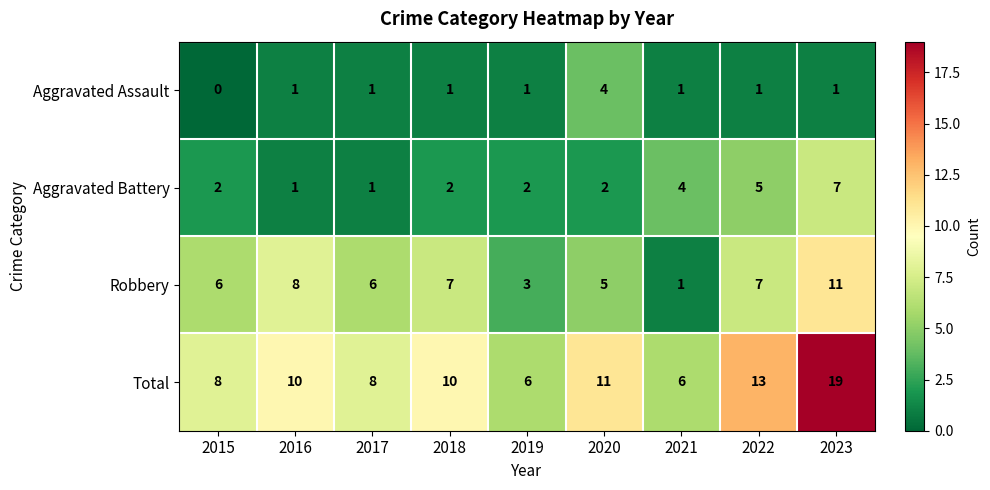

At how many categories does at least one series exceed 12?

2